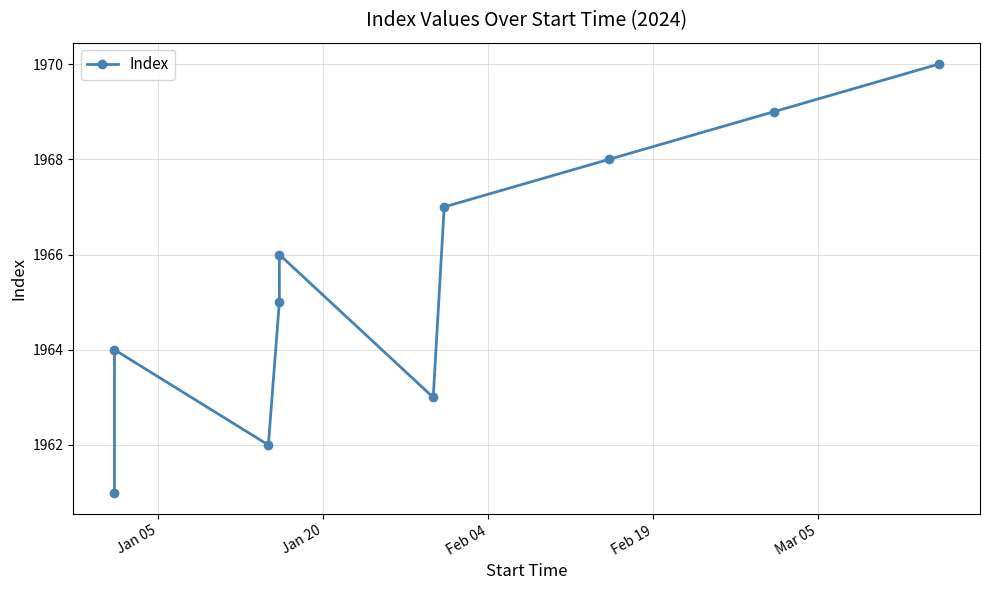

True or false: the data shows 2969 at 6.

False